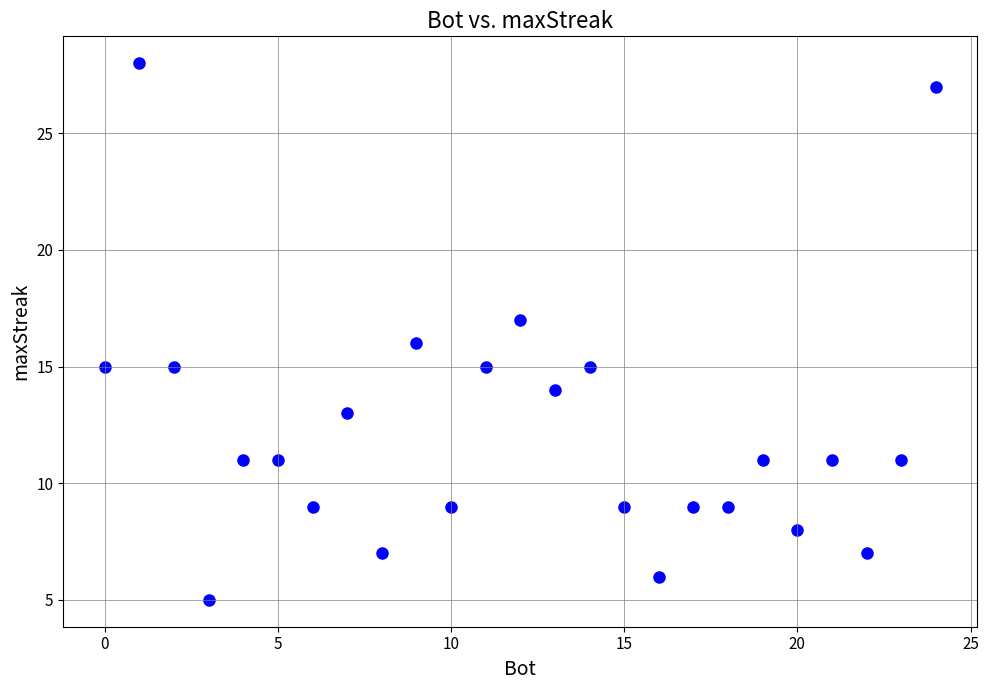

What is the range of X values (max minus min)?

24